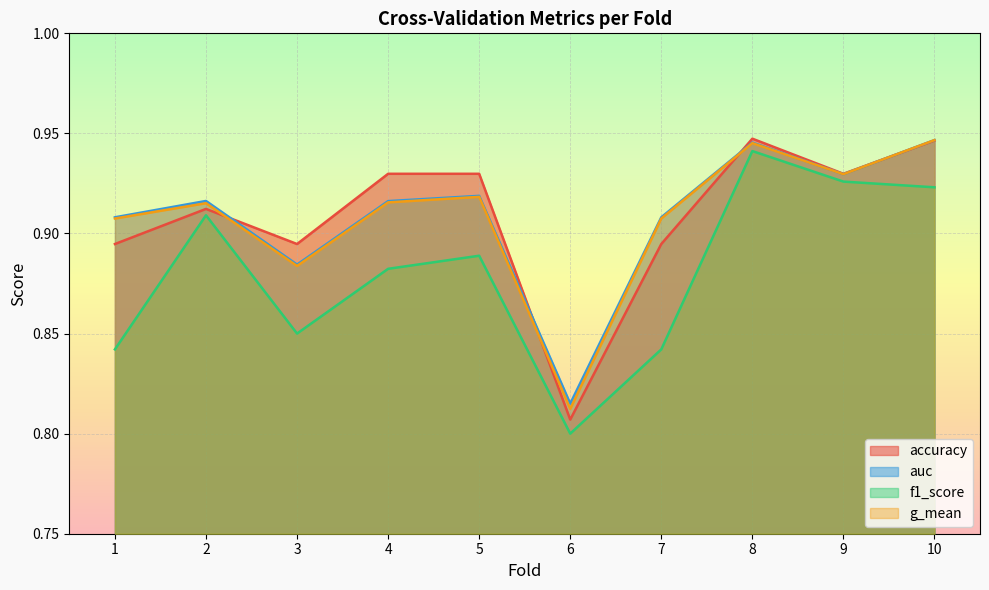

What is the difference between the second highest and second lowest values in the g_mean series?

0.1